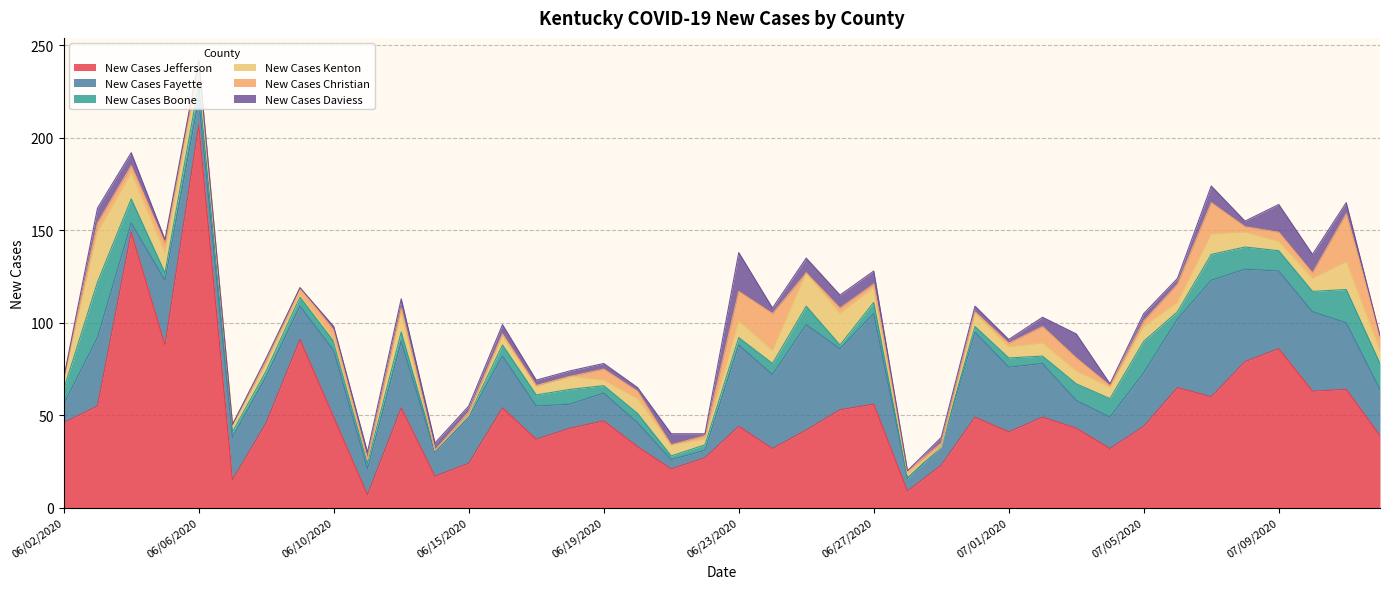

Which has a higher value, 06/11/2020 or 06/19/2020?

06/19/2020